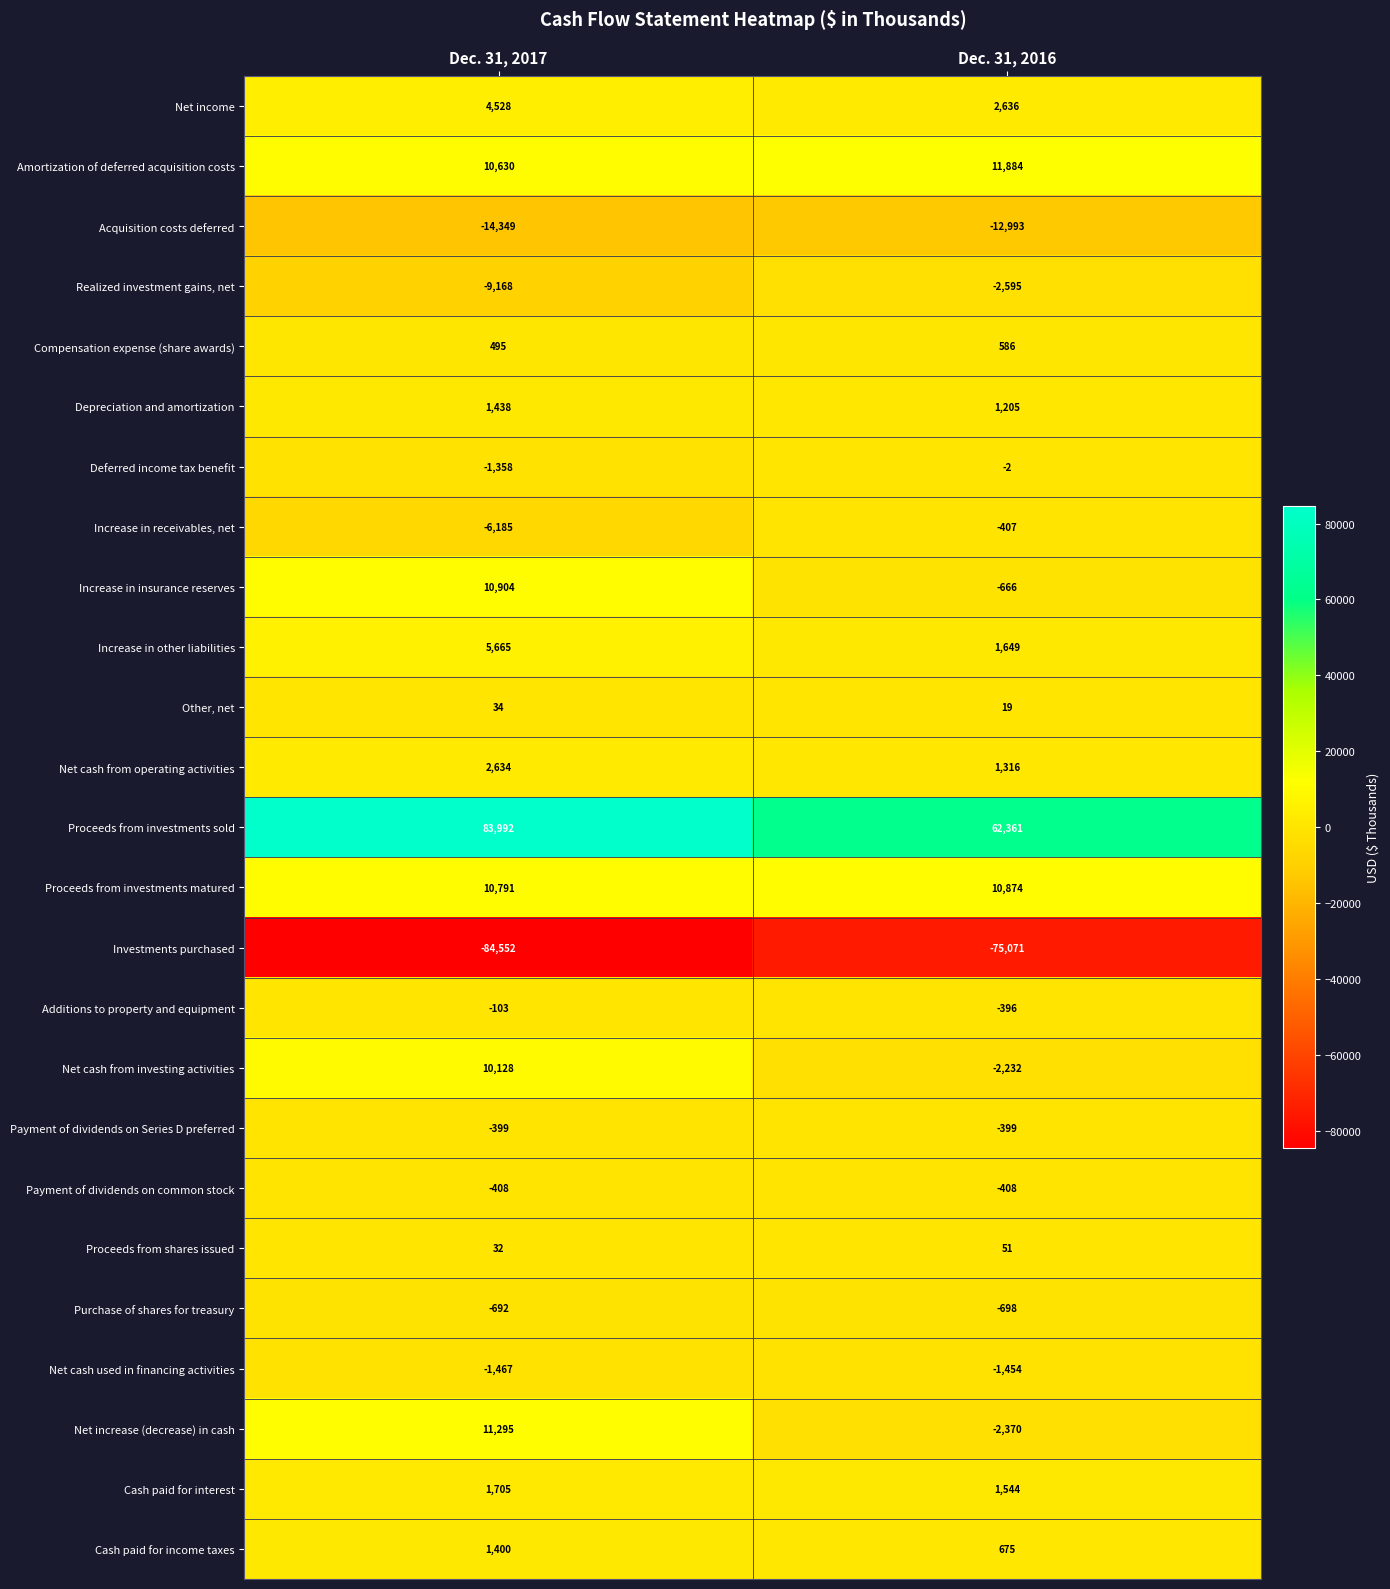

Which category has the highest value across all series?

Dec. 31, 2017